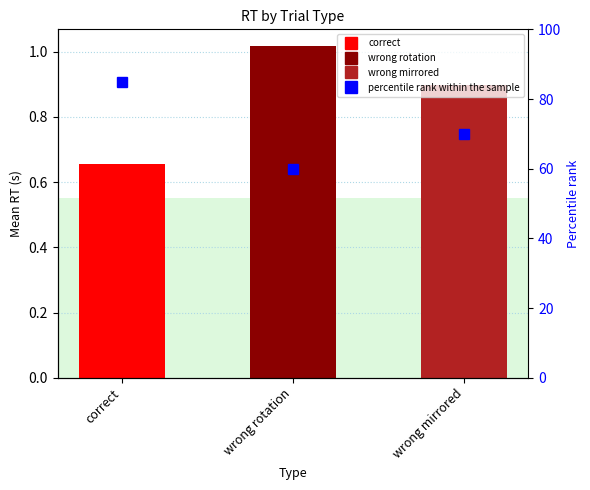

Is it true that the value at correct is 25?

False